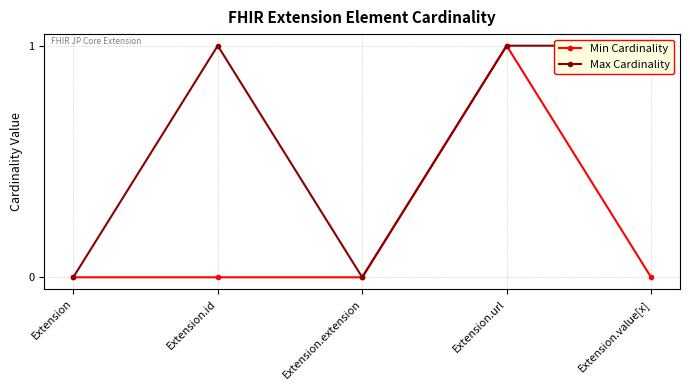

How many interior local peaks does the Min Cardinality series have?

1